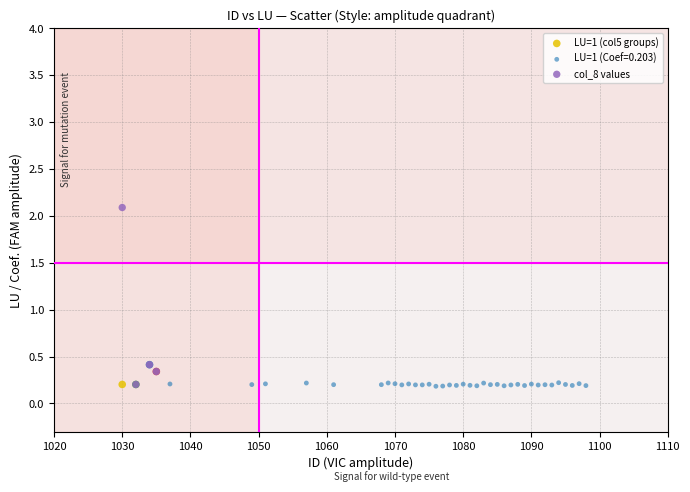

Which series contains the highest Y value?

col_8 values